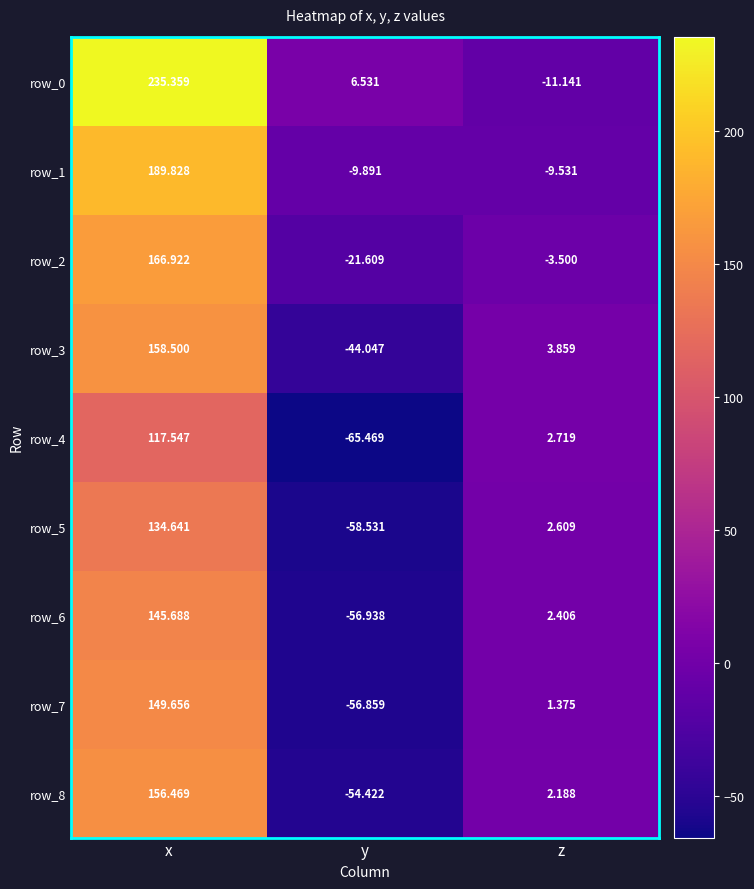

What is the difference between the maximum and minimum values in the row_4 series?

183.0